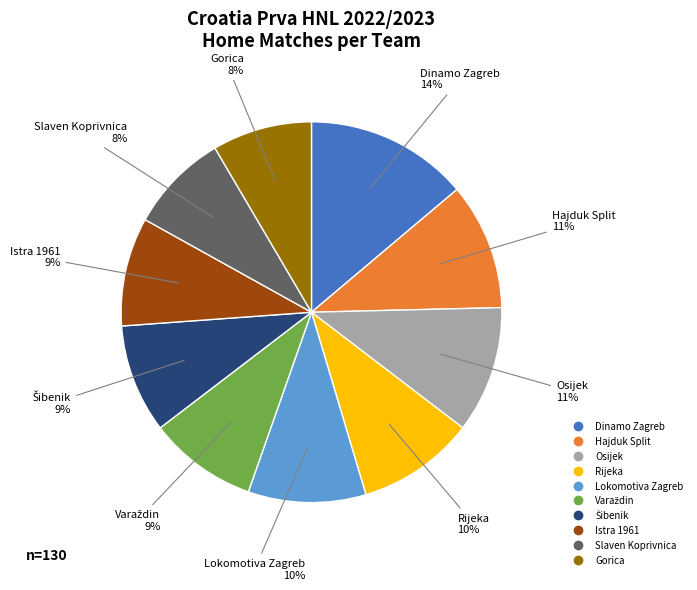

Is it true that Hajduk Split is 11% of the pie?

True